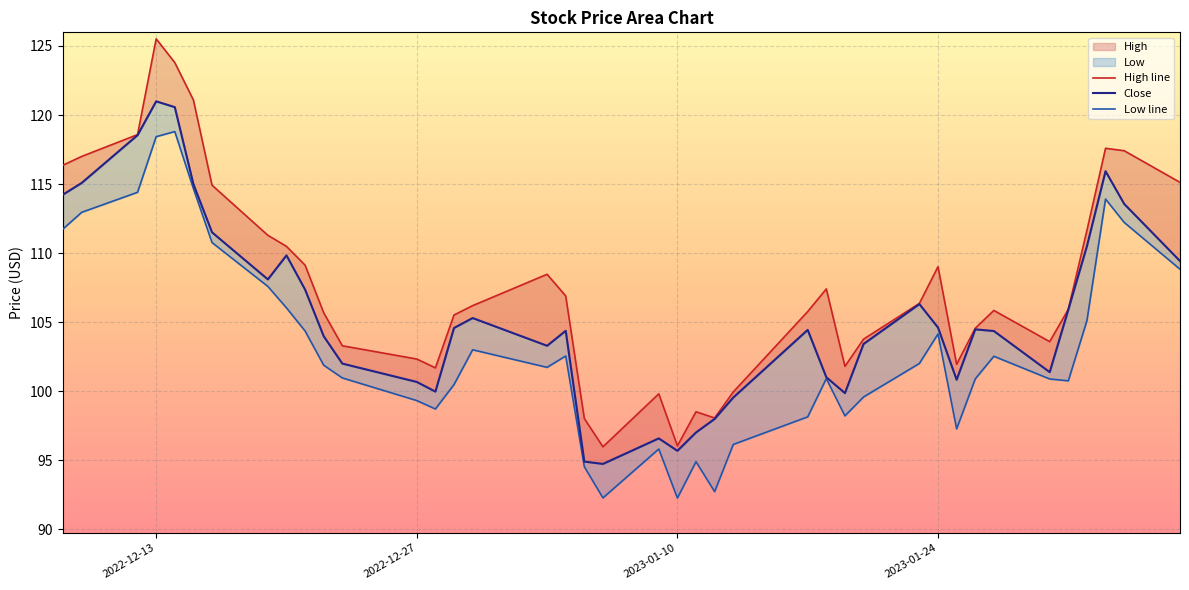

Is it true that Close equals 188.3 at 2022-12-27?

False